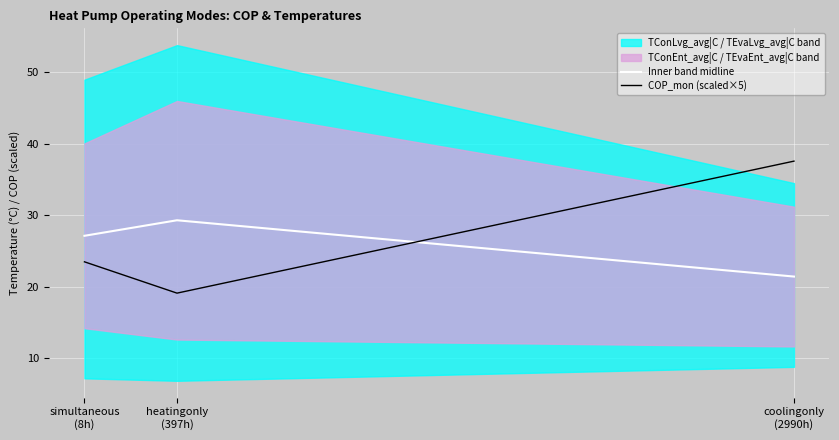

List the series in order of their overall mean, highest first.

COP_mon (scaled×5), Inner band midline